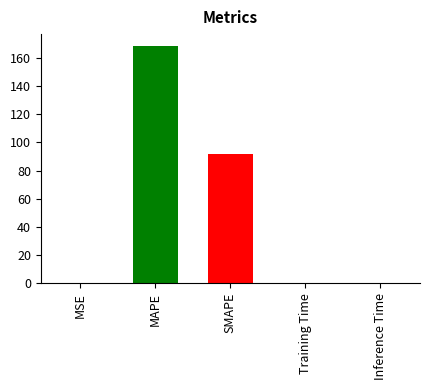

What is the greatest value displayed?

168.4